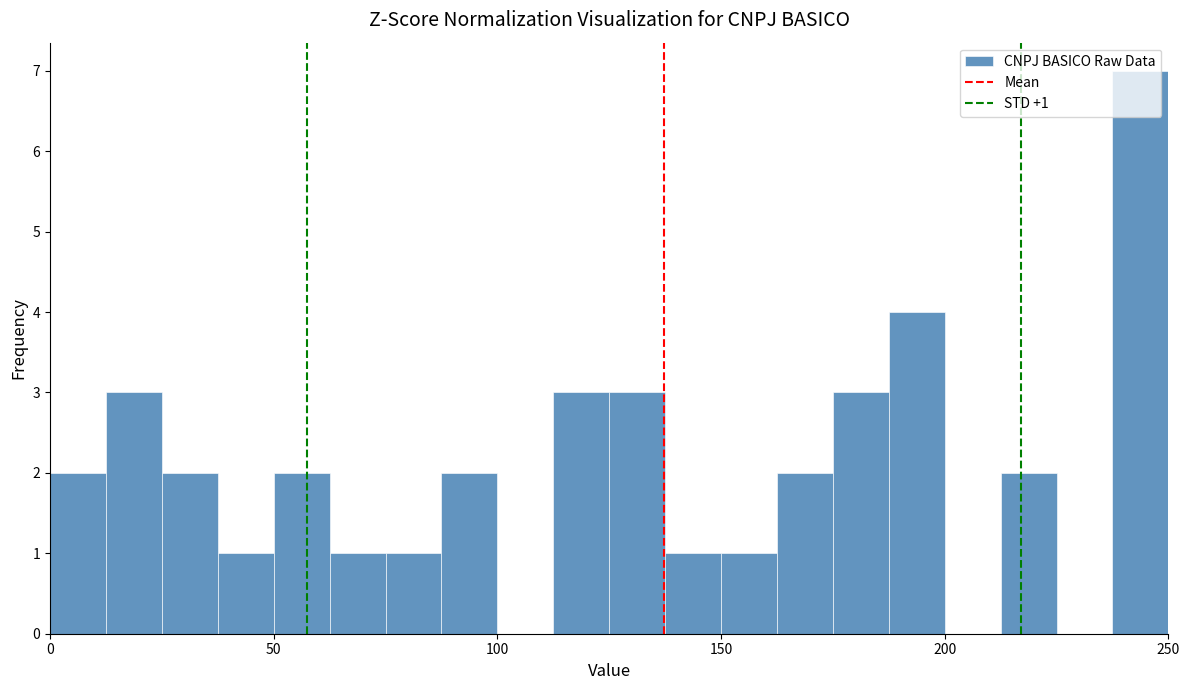

Around what value on the x-axis is the tallest bar? Give the approximate position of its centre, as read against the axis.

245